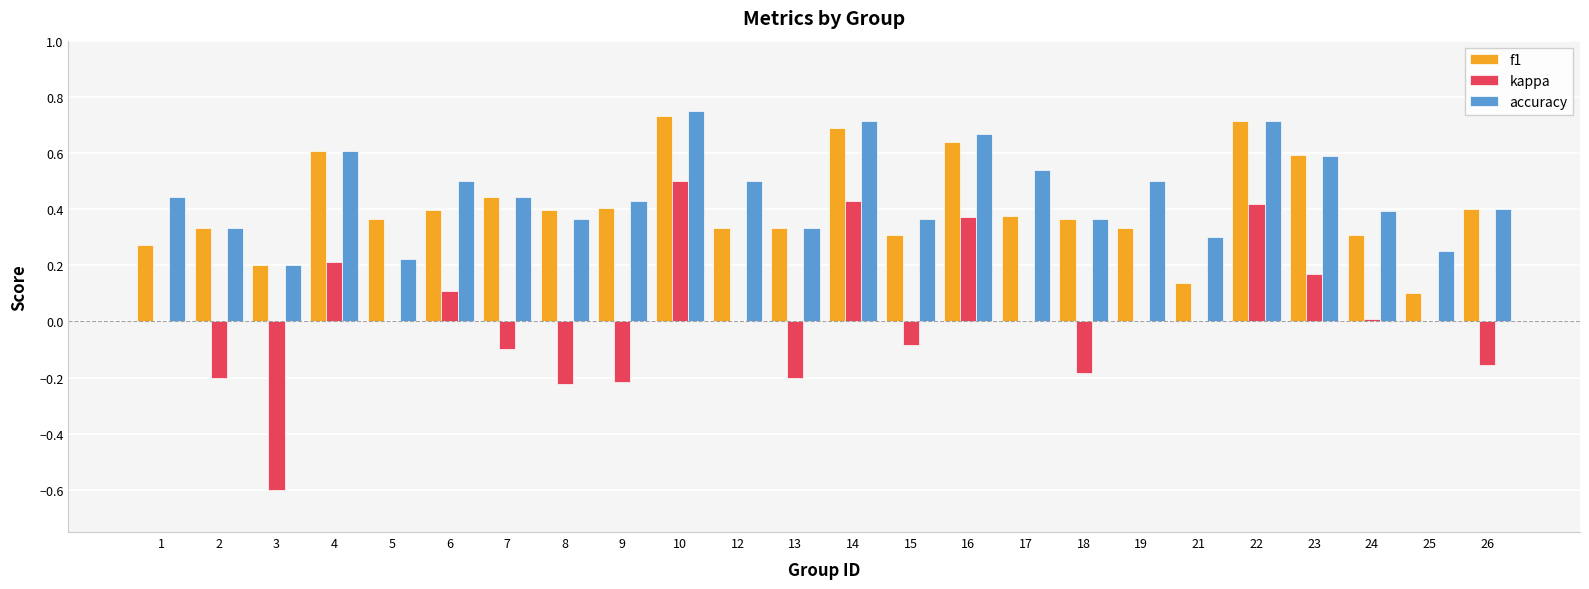

The f1 series shows 0.3 at 1. True or false?

True